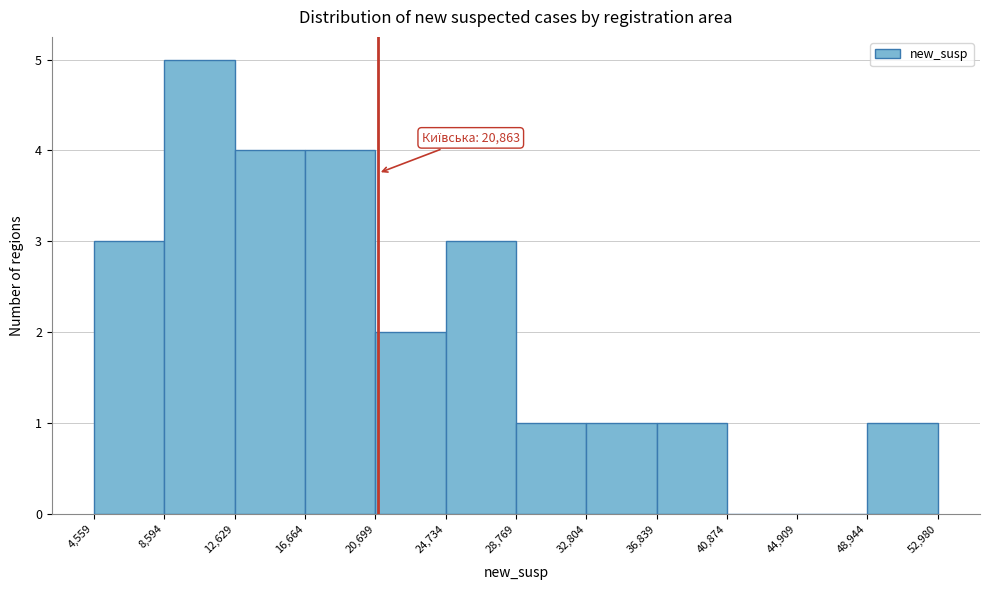

Which range on the x-axis has the tallest bar?

8,594 to 12,629